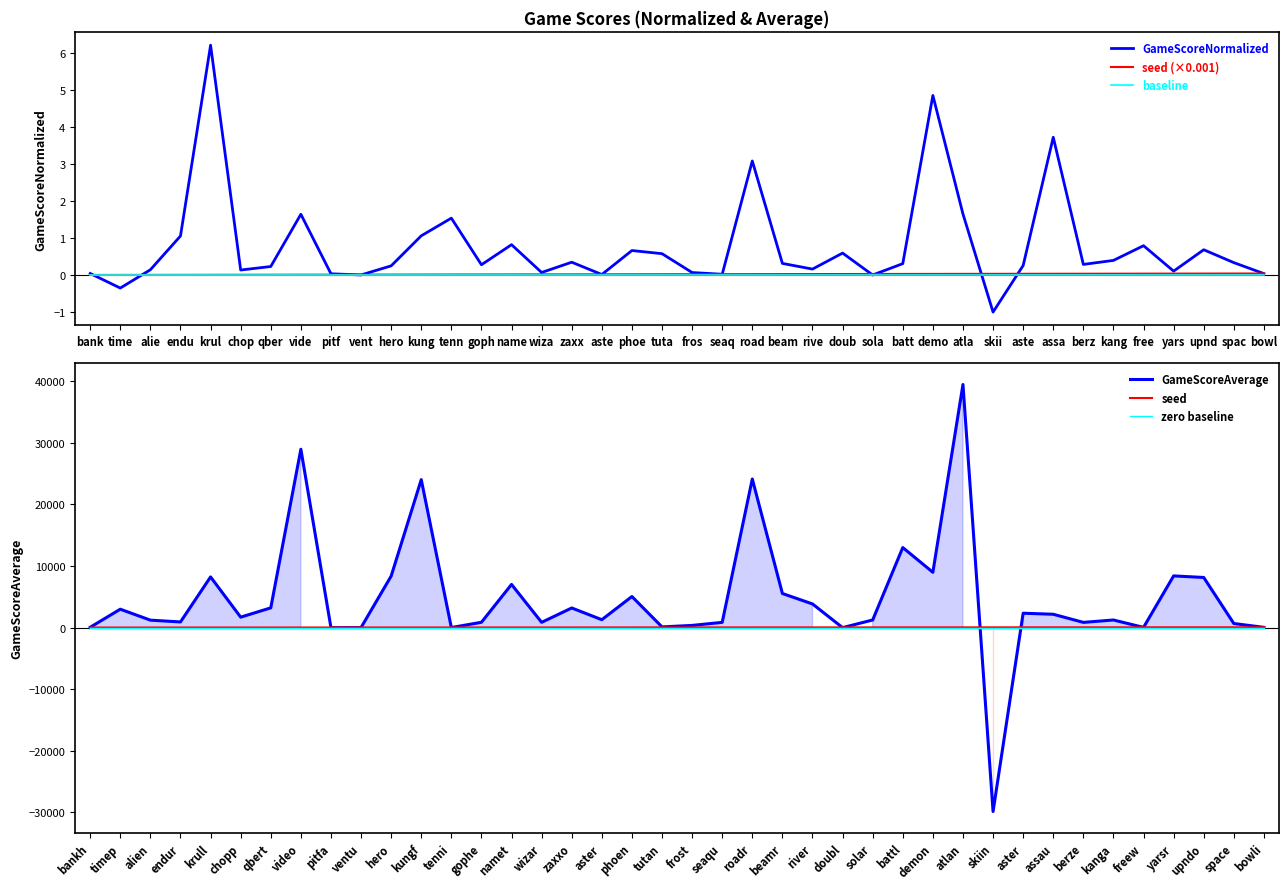

How many positive values does the GameScoreAverage series have?

35